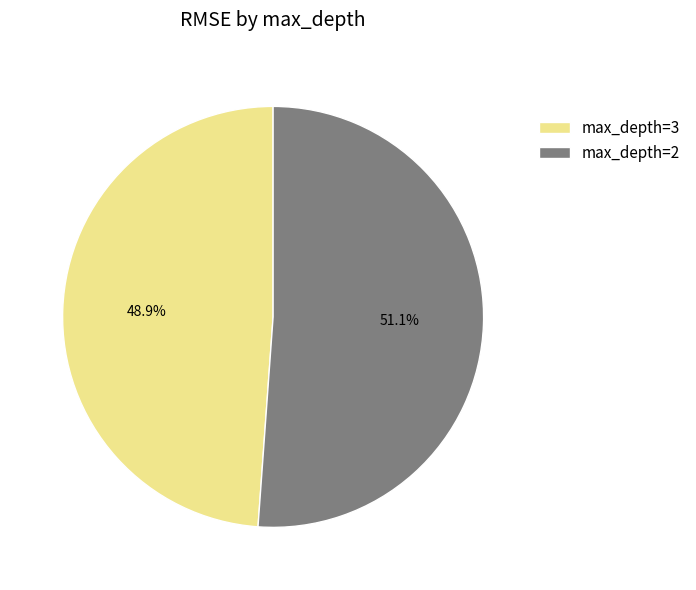

Do max_depth=3 and max_depth=2 together represent more than half of the pie?

Yes